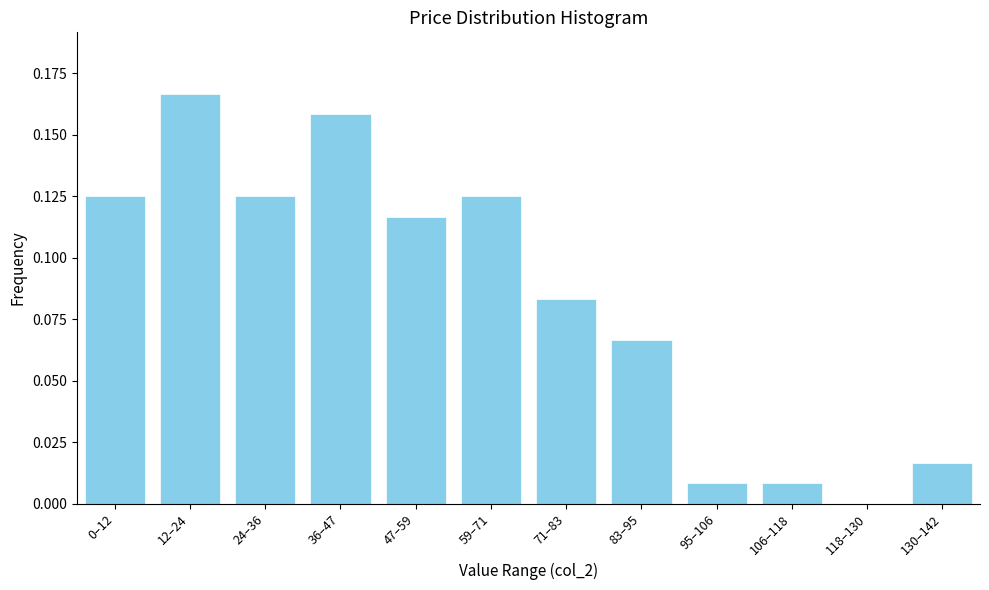

What is the sum of the values at 59–71 and 12–24?

0.3